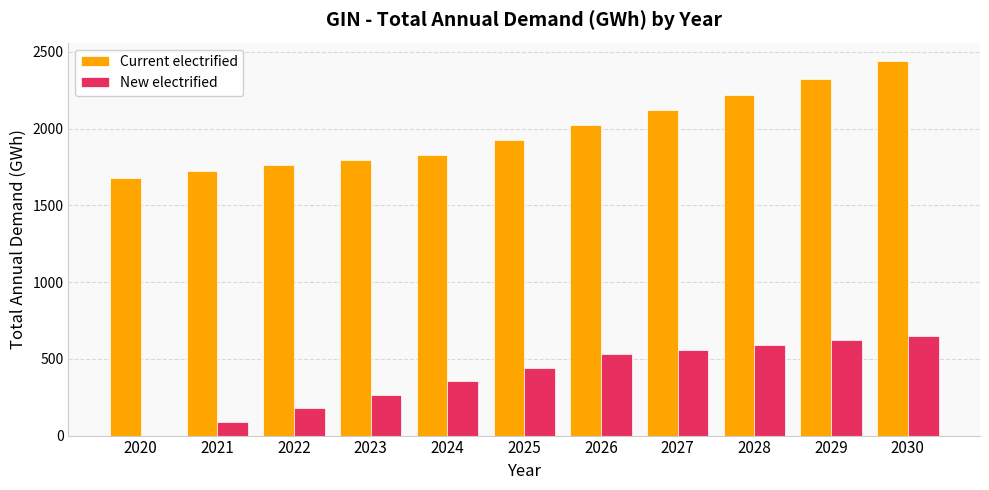

Read the Current electrified value at 2029.

2321.3